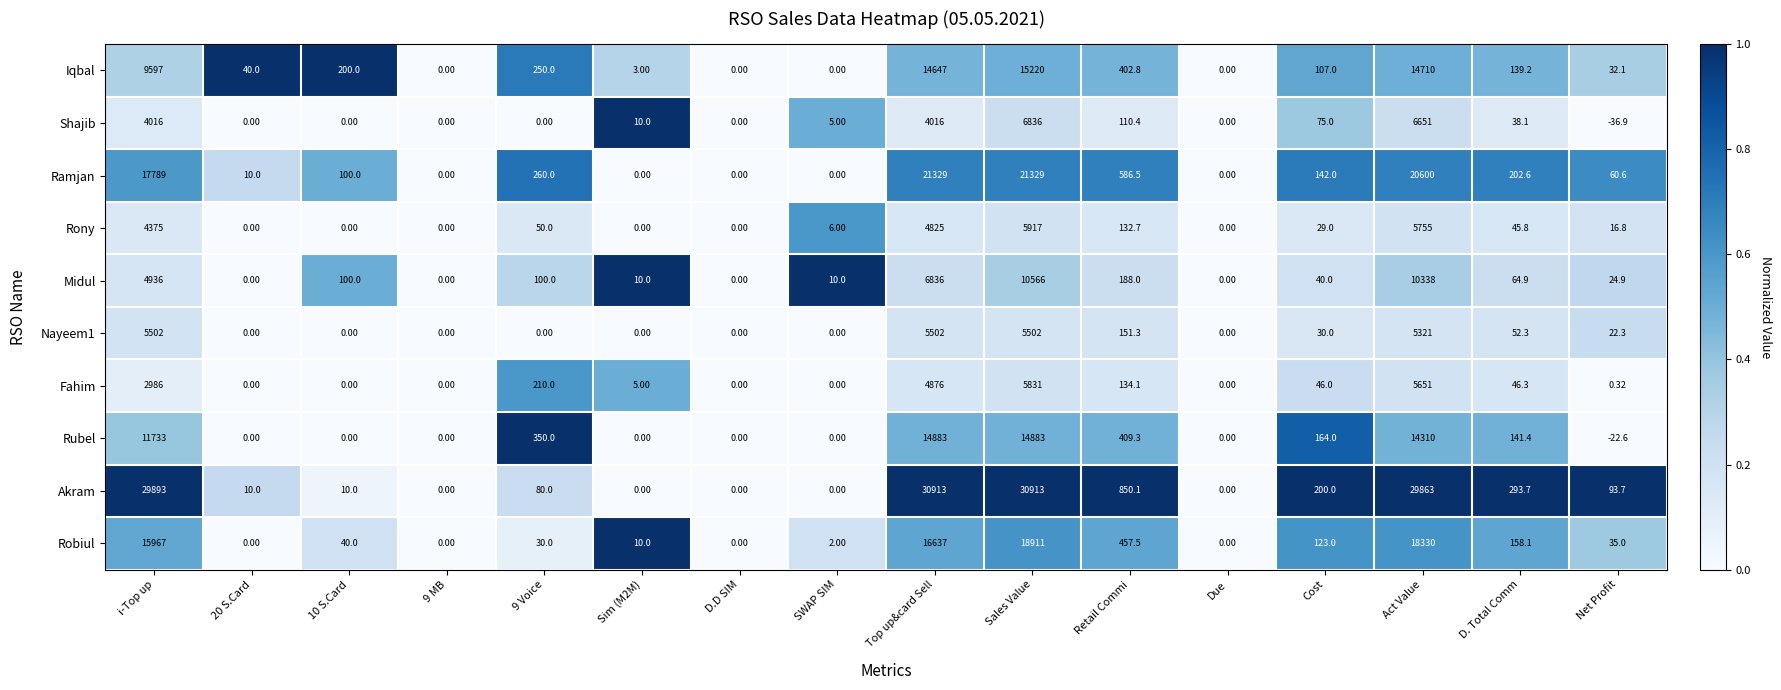

At which label does Rubel first exceed 141?

i-Top up